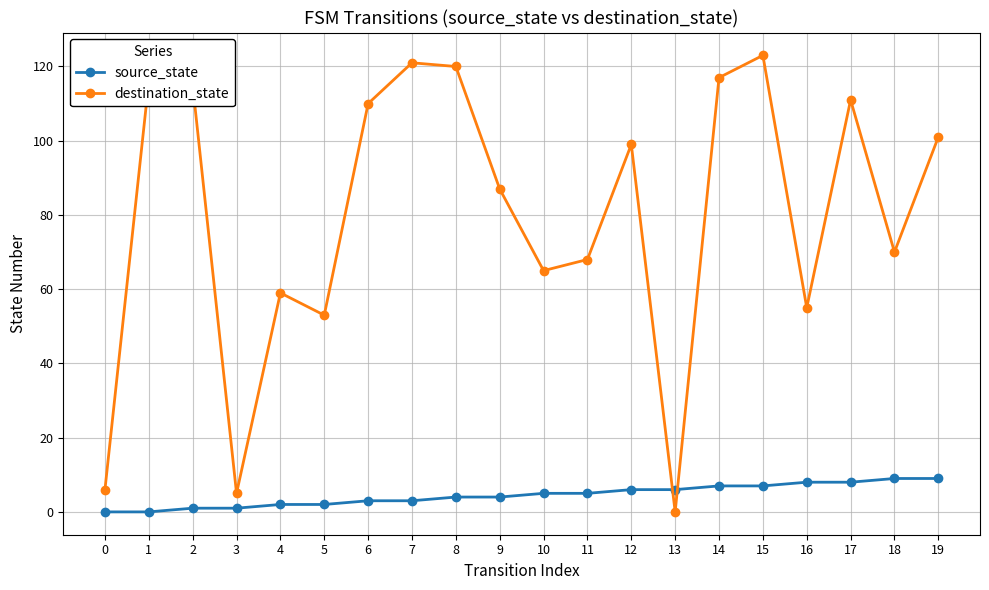

Where is destination_state nearest to the value 61?

4